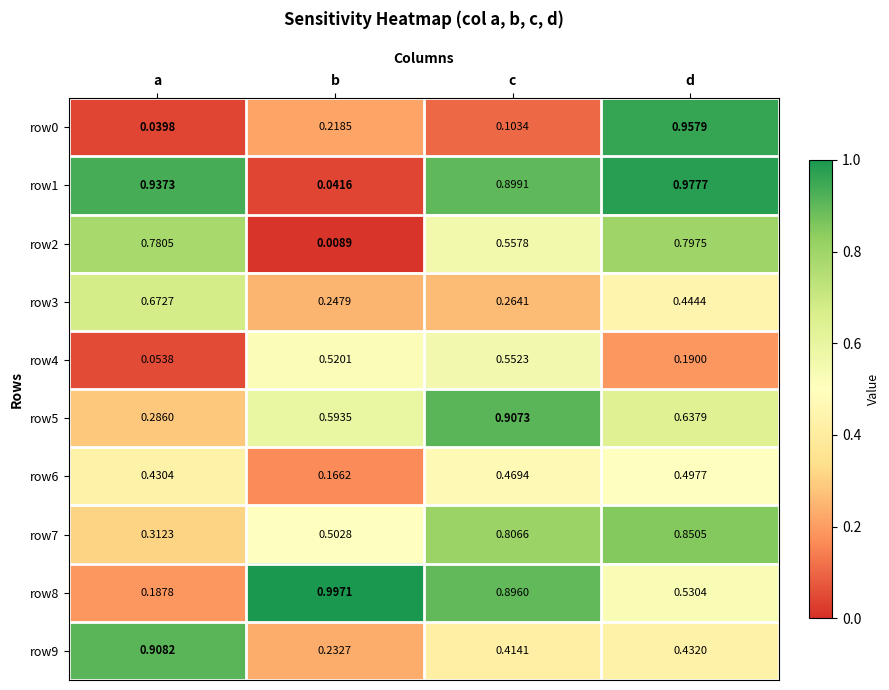

At which label is row4 closest to 0?

a